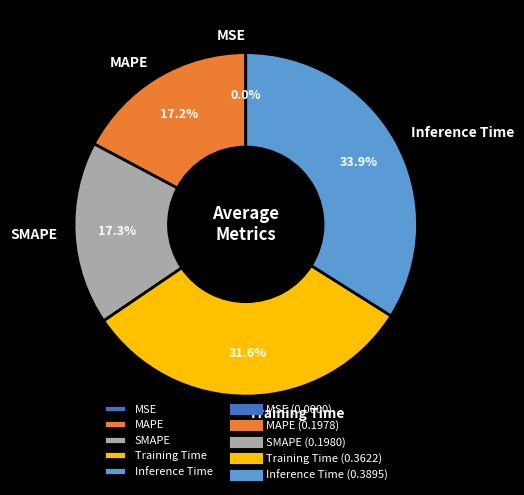

Which slice is the largest?

Inference Time